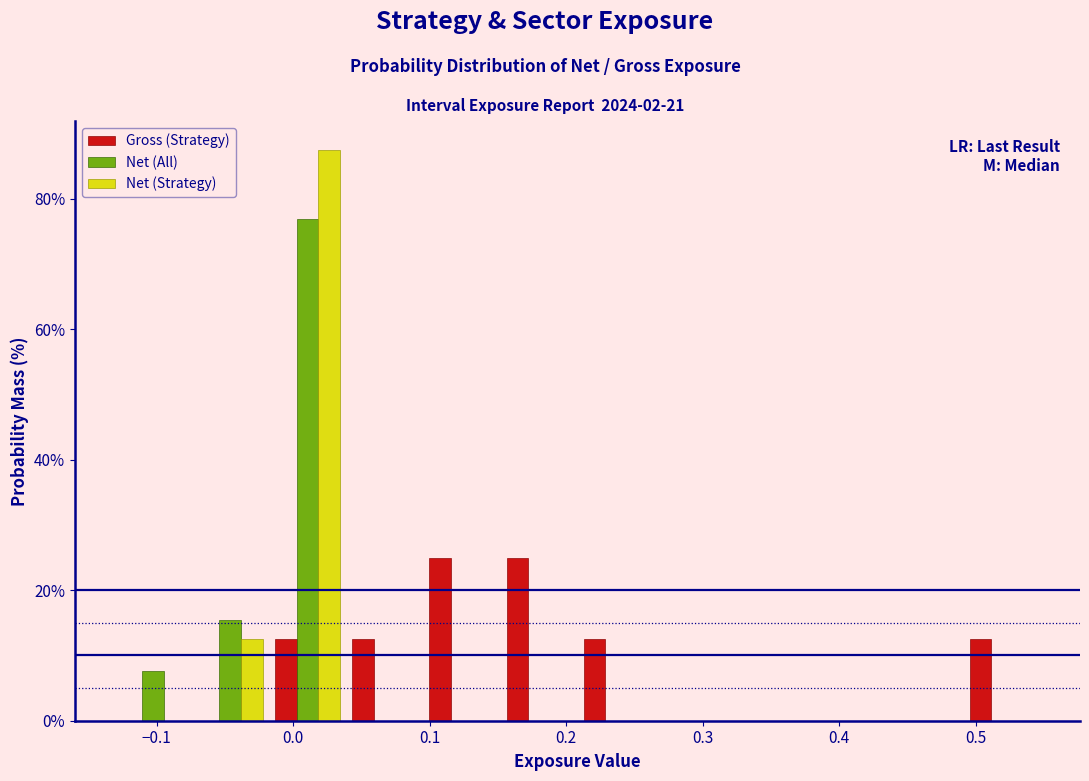

What is the height of the Net (Strategy) bar covering -0.02 to 0.04 on the x-axis? Neither the bar edges nor the heights are printed on the chart, so give them approximately, as read against the axes.

88